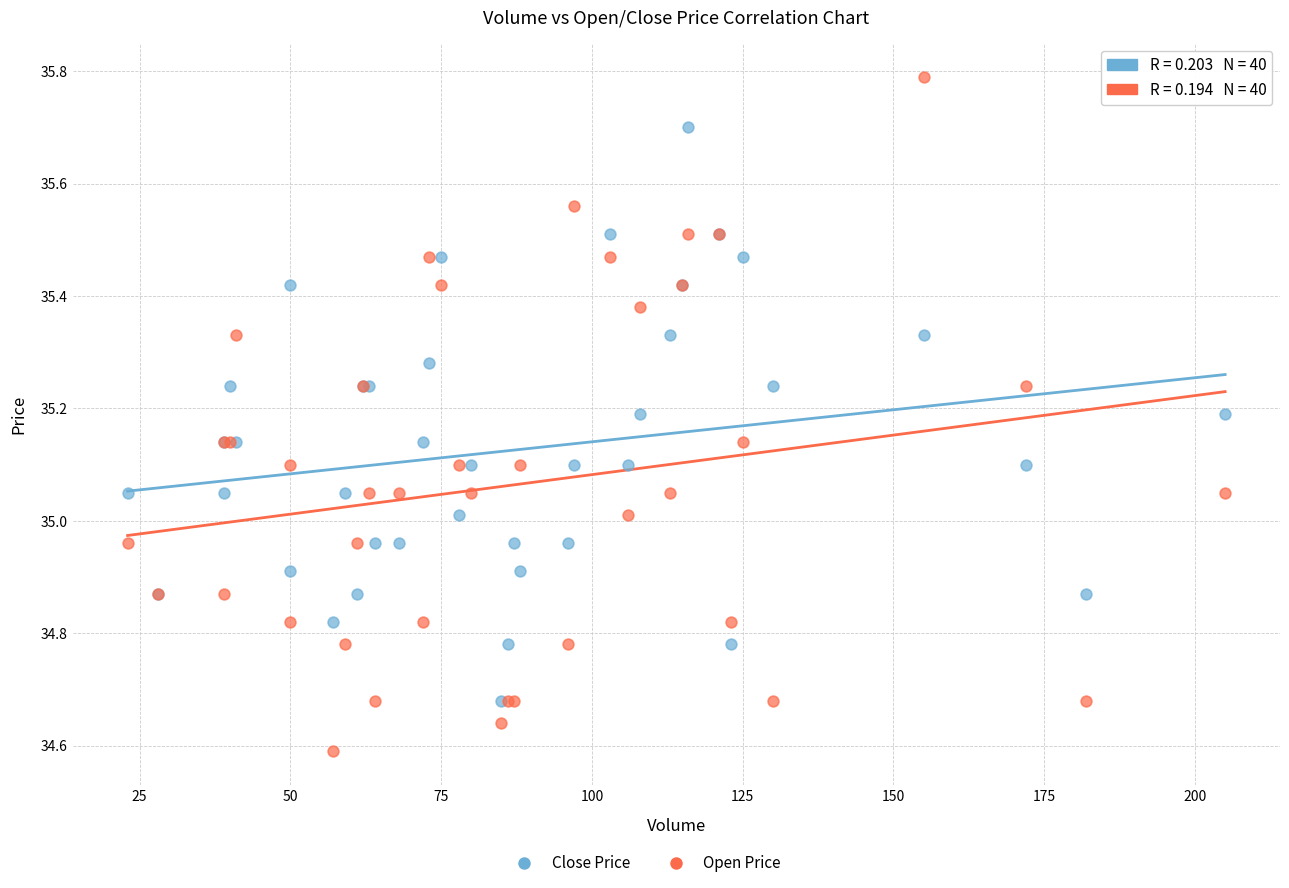

Which series contains the highest Y value?

Open Price